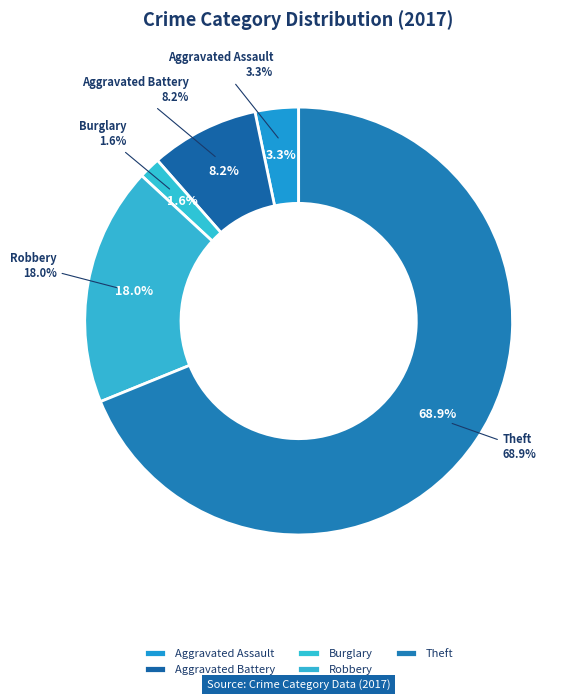

The Theft slice represents 63% of the pie. True or false?

False